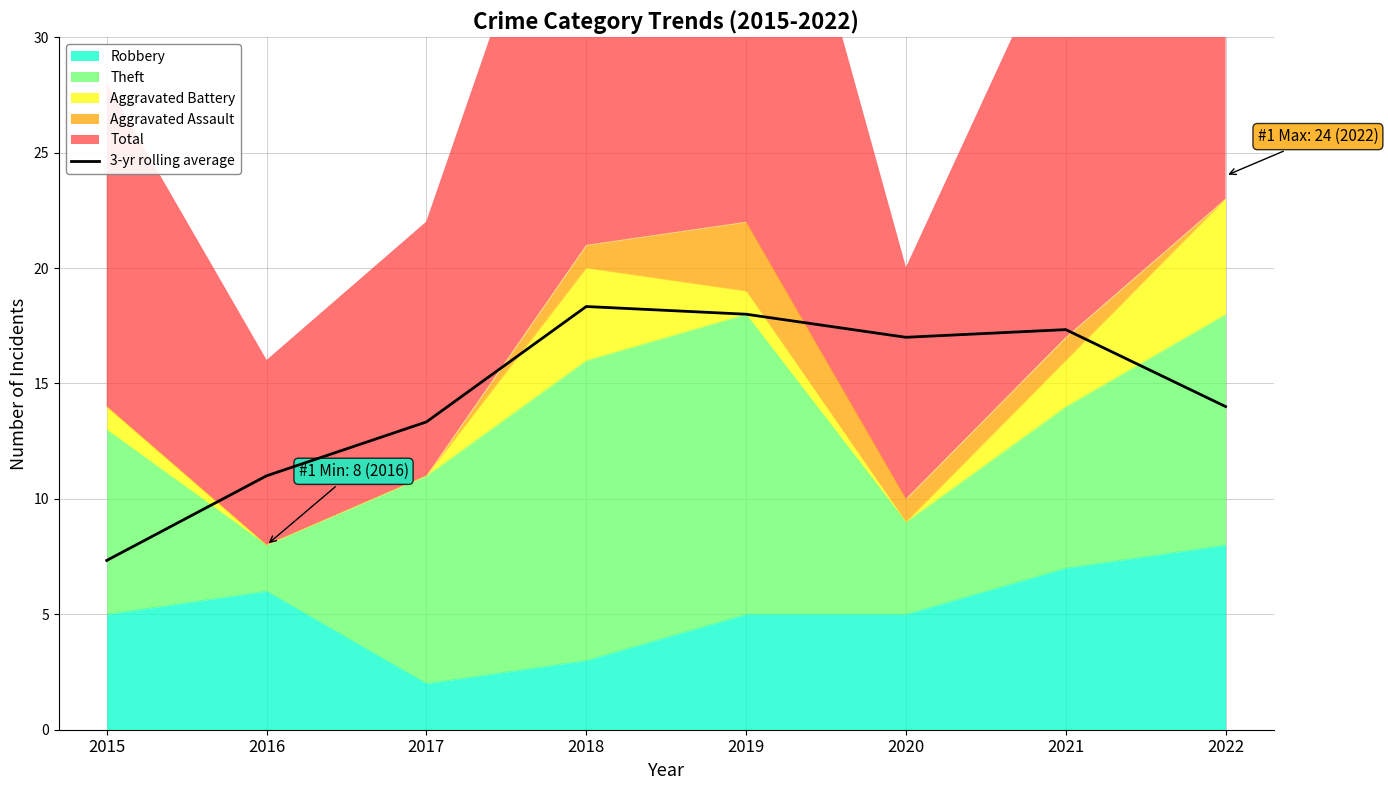

Reading left to right, list all the values displayed in this chart.

2015=7.3	2016=11.0	2017=13.3	2018=18.3	2019=18.0	2020=17.0	2021=17.3	2022=14.0